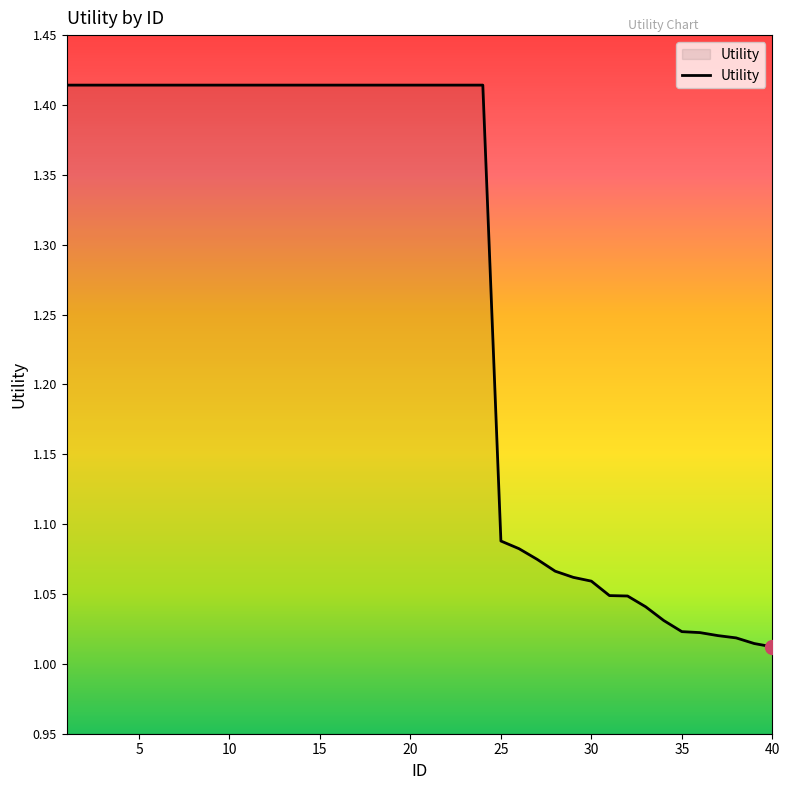

What is the difference between the maximum and minimum values?

0.4